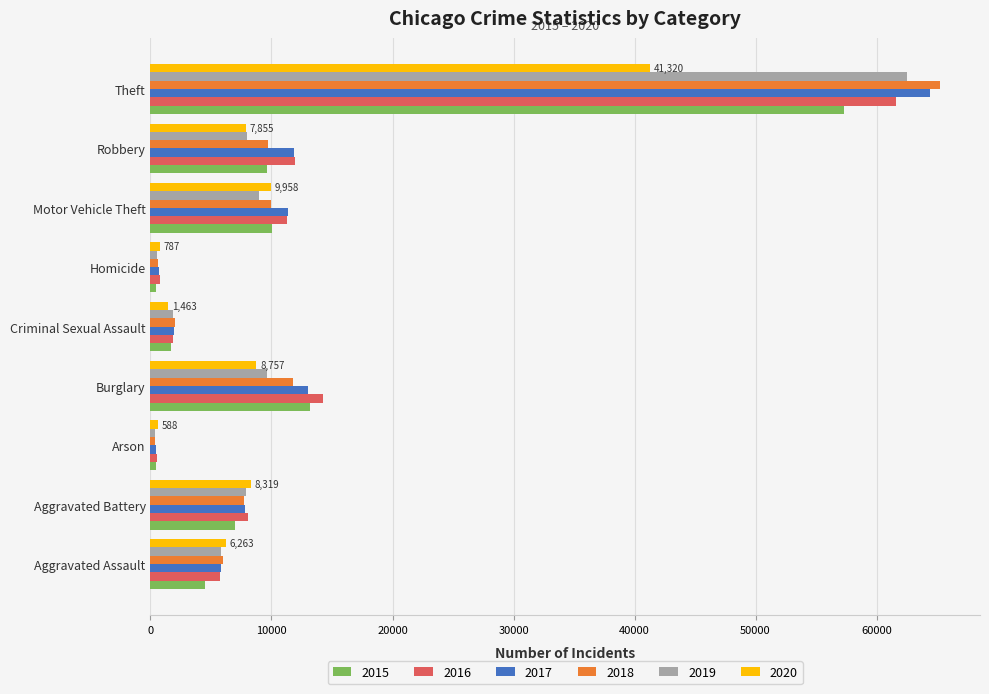

Which series changed the most between Aggravated Battery and Robbery?

2017